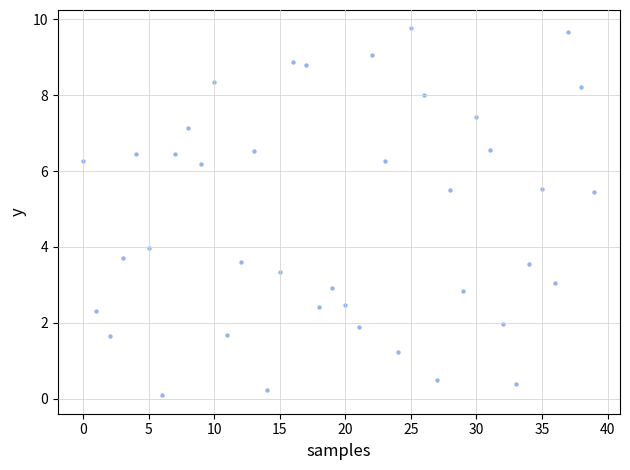

What is the range of Y values (max minus min)?

9.7